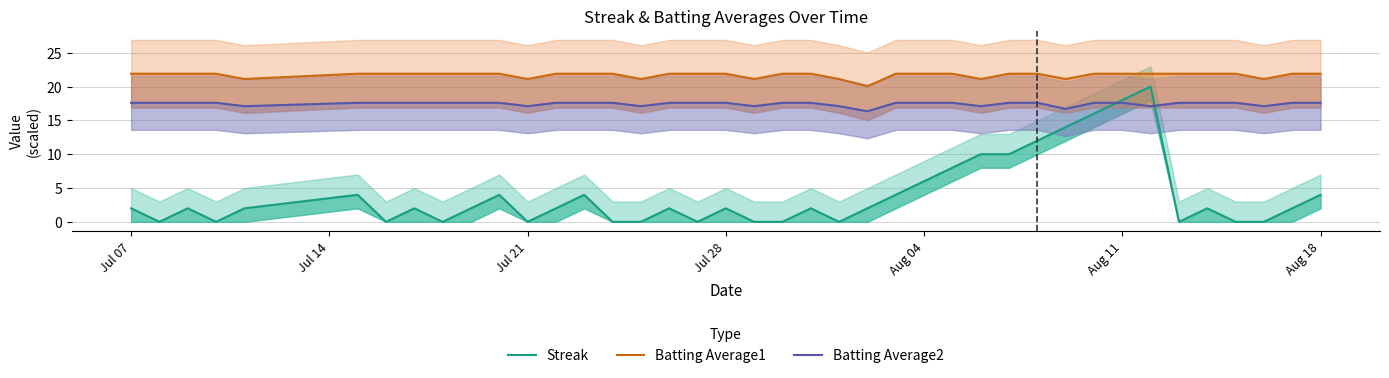

Is the value of Batting Average1 at Aug 18 greater than the value of Streak at 15?

Yes